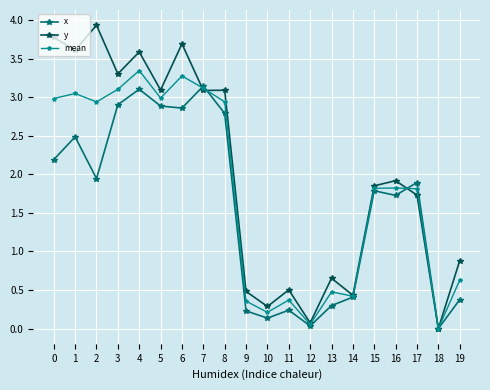

Which label corresponds to the smallest value in the chart?

18